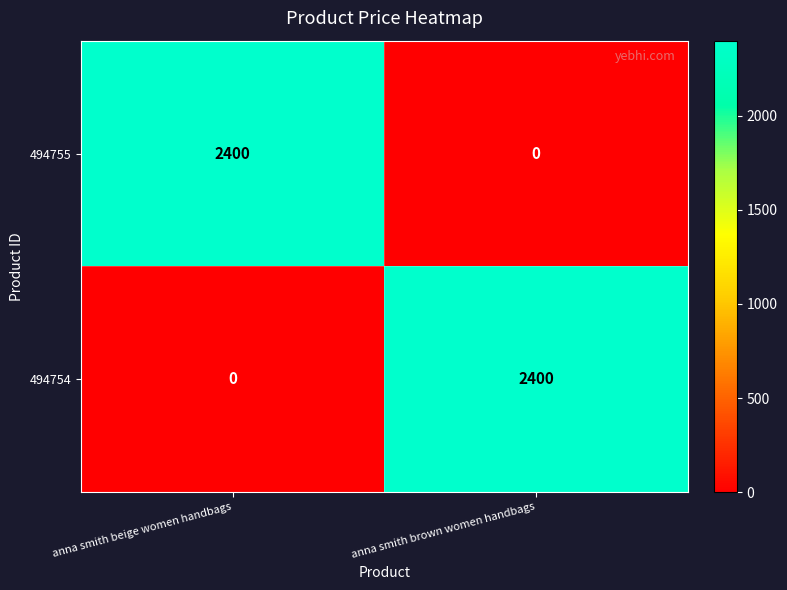

What is the spread (max minus min) of values at anna smith brown women handbags?

2400